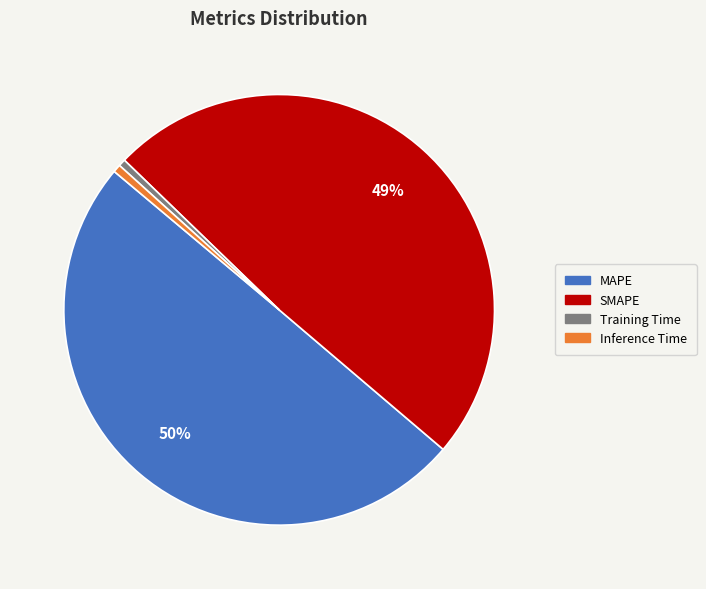

True or false: SMAPE accounts for 40% of the total.

False